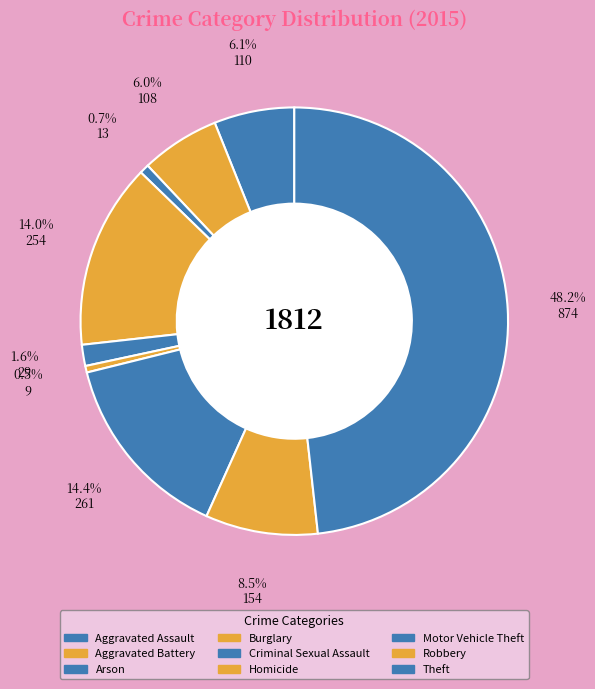

To the nearest percent, what percentage of the pie is Burglary?

14%